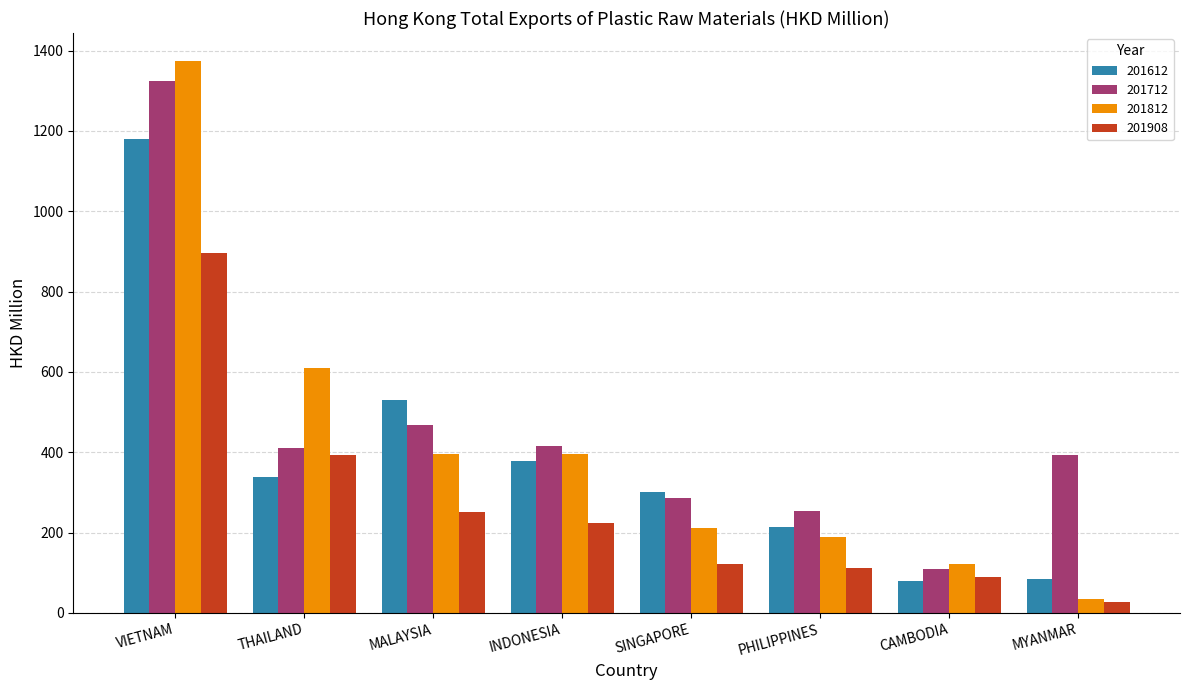

Where is 201612 nearest to the value 630?

MALAYSIA